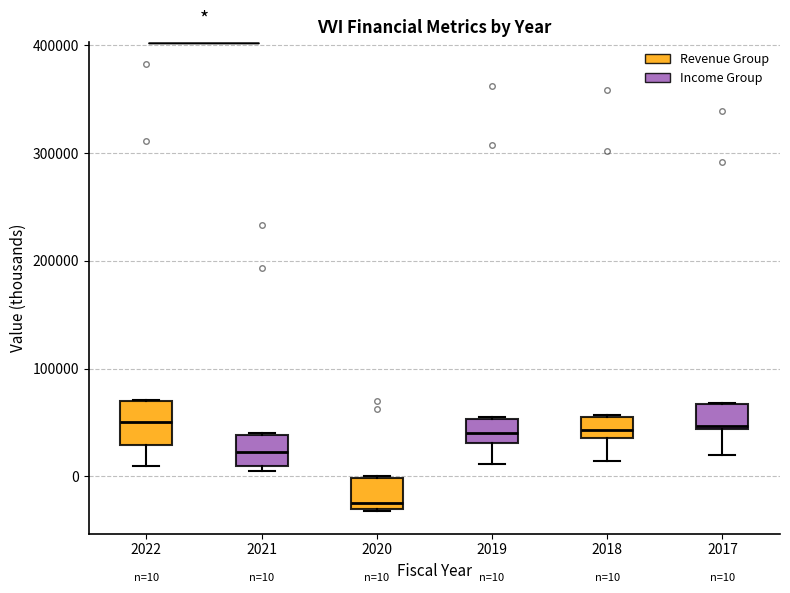

Which box is the tallest, from its lower edge to its upper edge?

2022